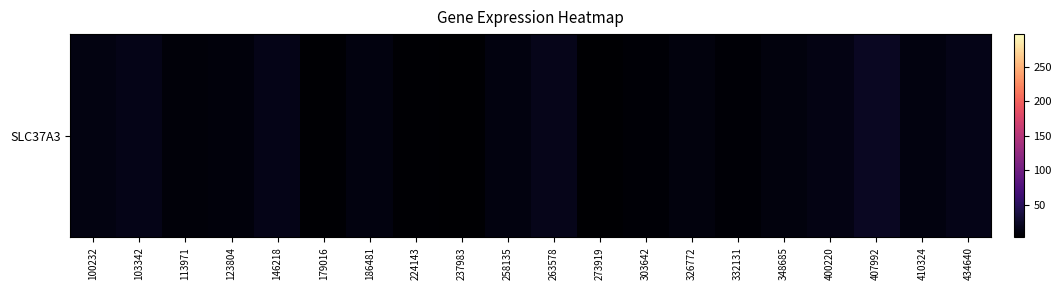

Reading left to right, extract all data points from this chart.

12.4	16.4	8.3	9.8	16.0	5.0	11.7	4.9	3.0	11.8	17.7	3.4	5.8	10.0	5.6	10.8	14.4	22.5	11.6	16.4